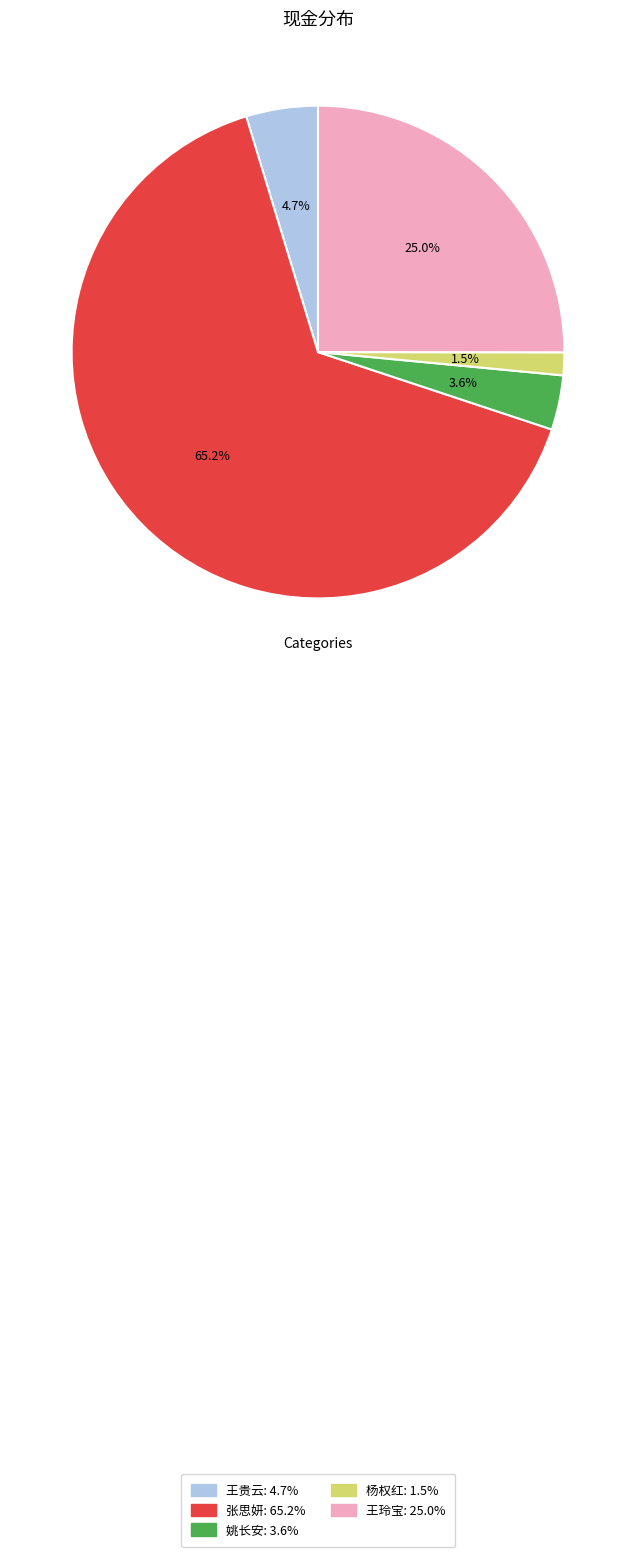

The 王玲宝 slice represents 19% of the pie. True or false?

False